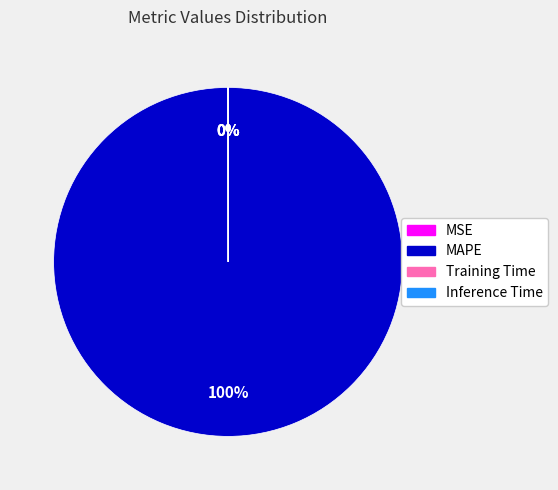

What is the majority slice?

MAPE